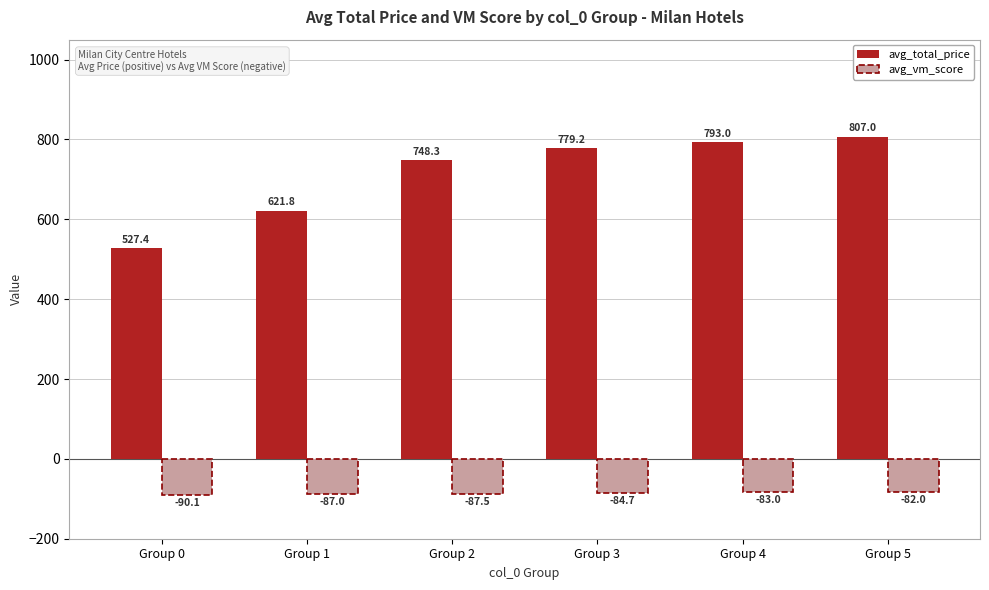

The avg_vm_score series shows -119.8 at Group 5. True or false?

False